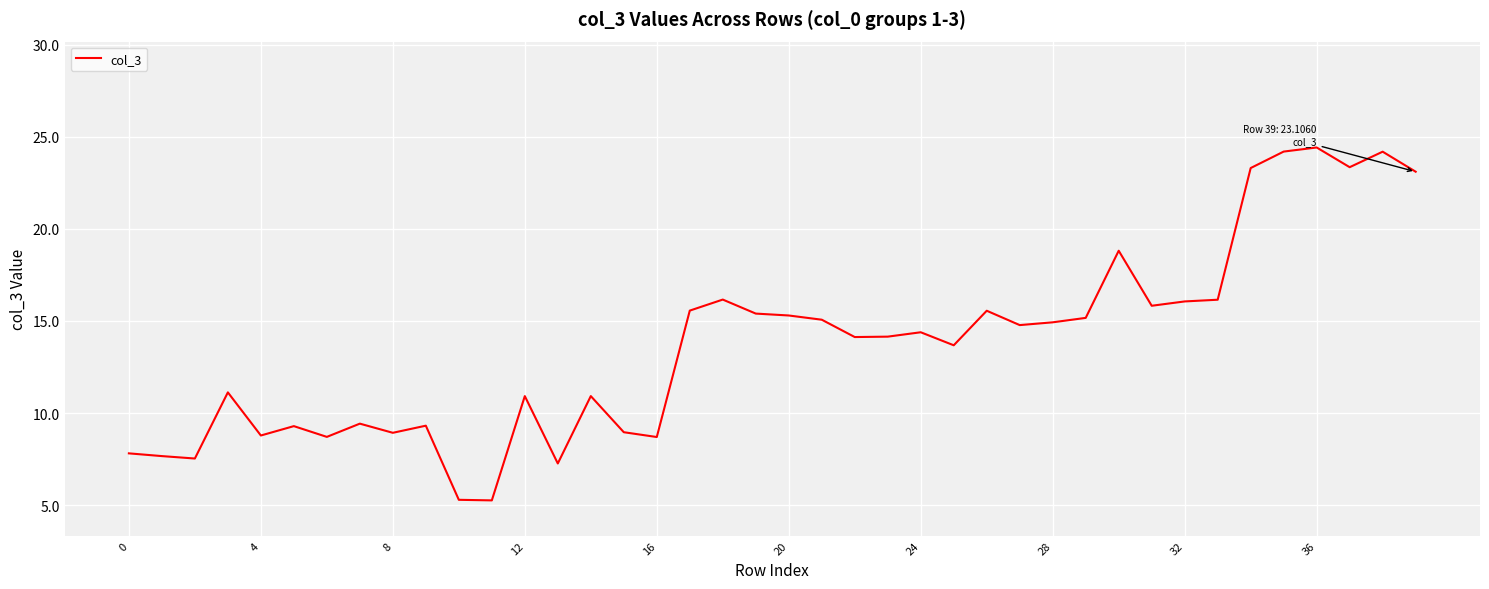

What is the difference between the maximum and minimum values?

19.2